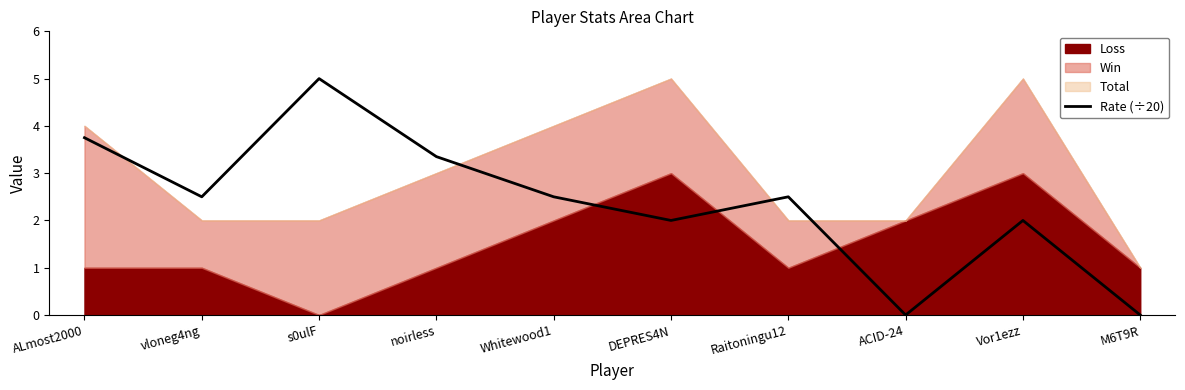

True or false: the data shows 1.0 at DEPRES4N.

False